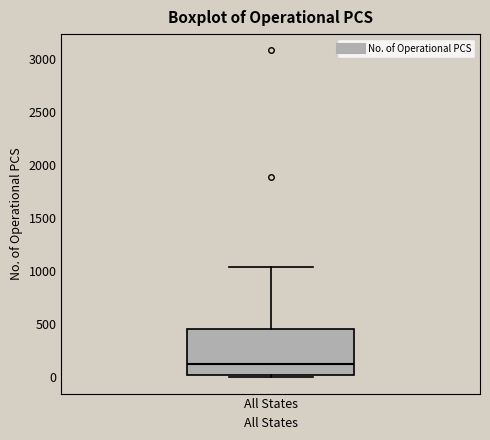

Where is the upper edge of the box for All States on the y-axis? The values are not printed on the chart, so give them approximately, as read against the axis.

450